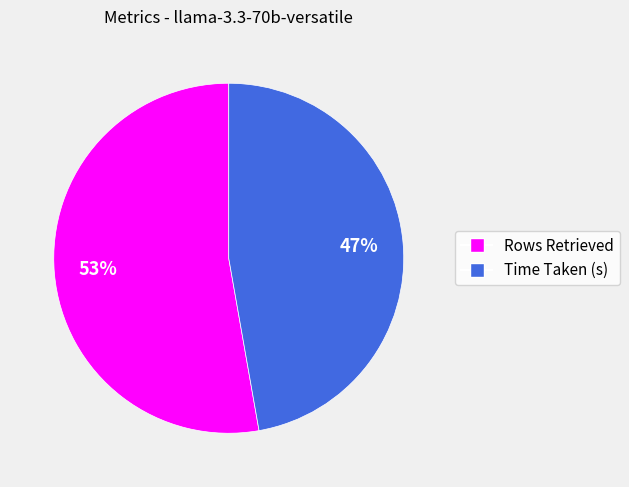

Which slice is the largest?

Rows Retrieved